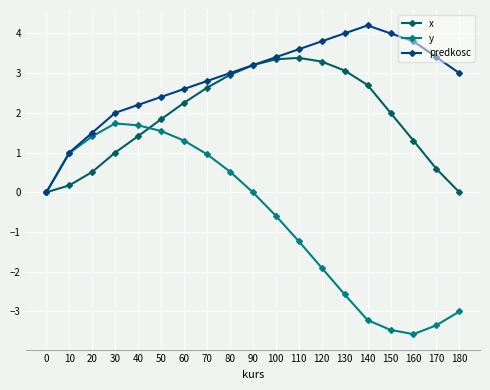

Which series has the largest total across all categories?

predkosc